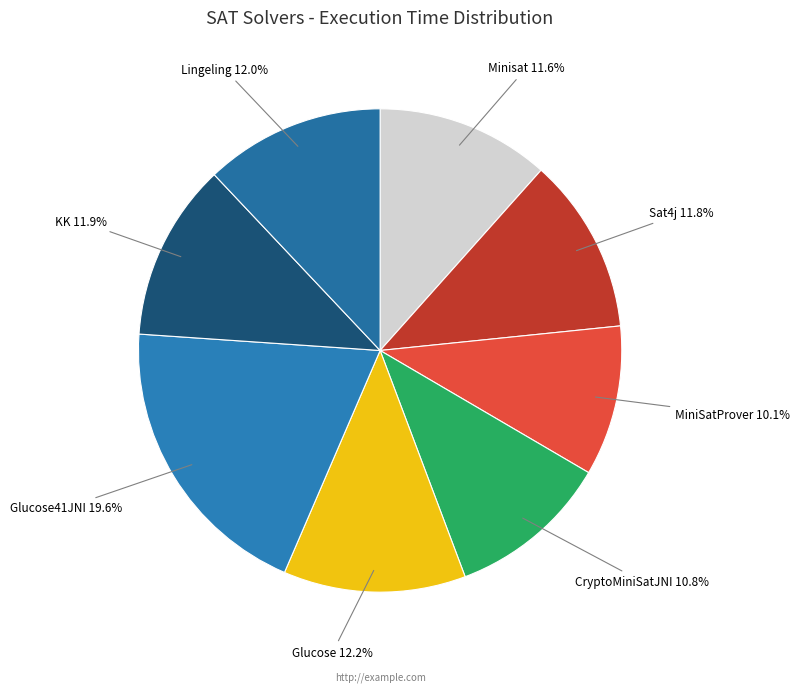

How much of the chart is everything except MiniSatProver?

89.9%